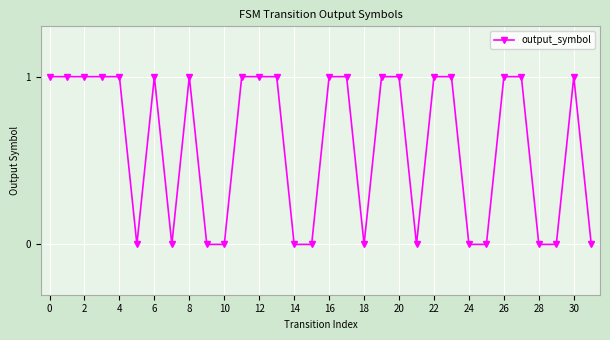

True or false: there are more than 1 points higher than both neighbors.

True